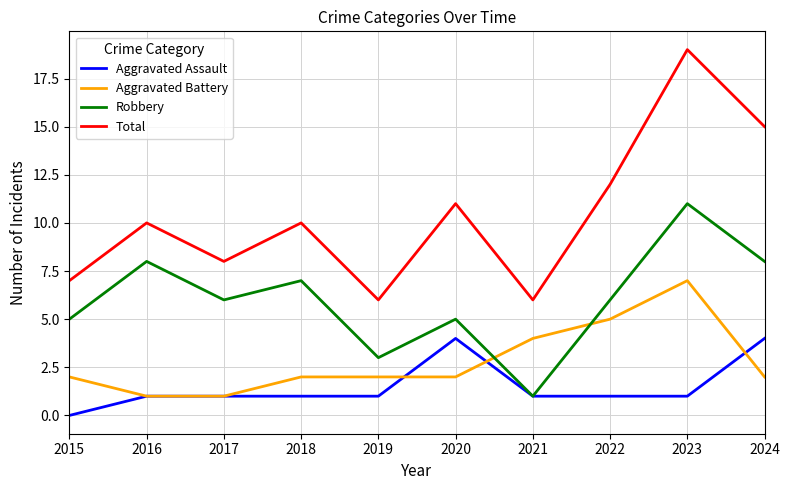

True or false: Total and Robbery cross at least once.

False